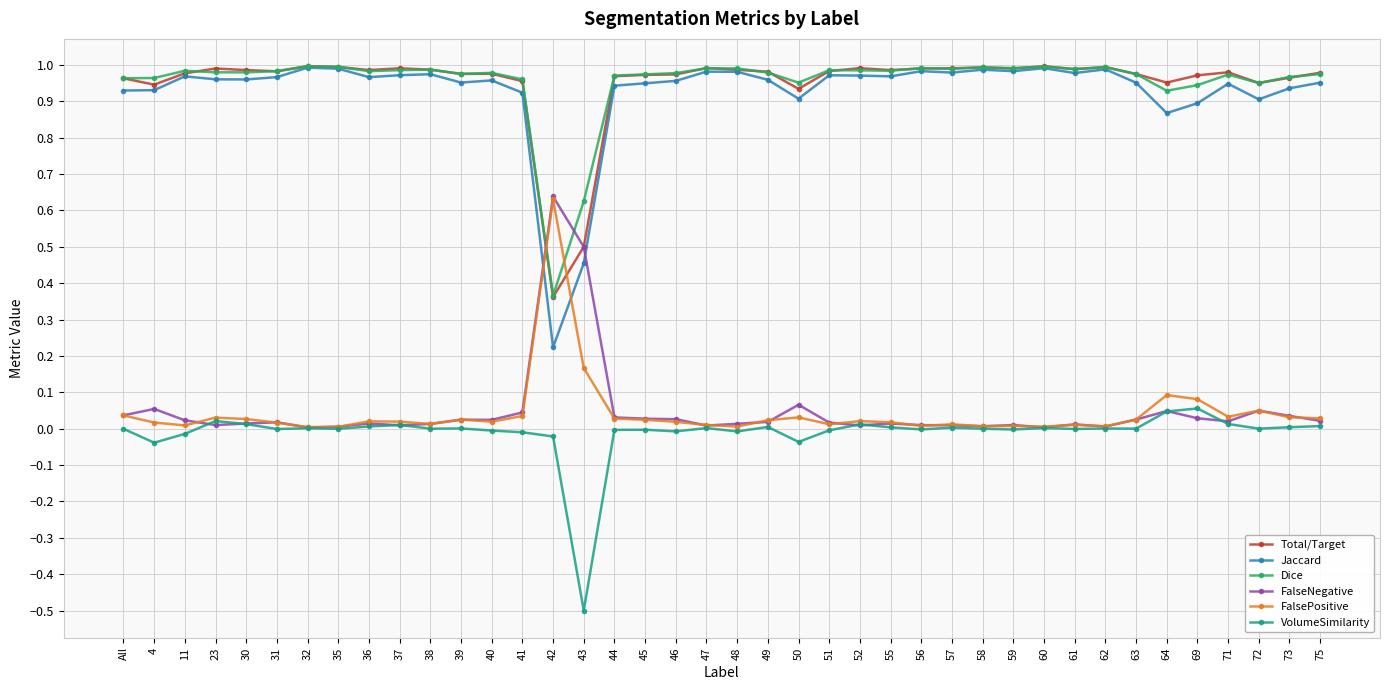

Which category has the lowest value in the VolumeSimilarity series?

43